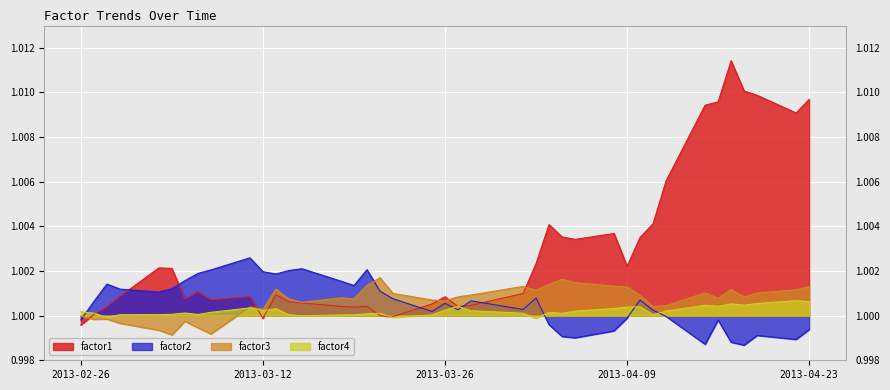

At which category does factor2 reach its first local valley?

2013-03-04